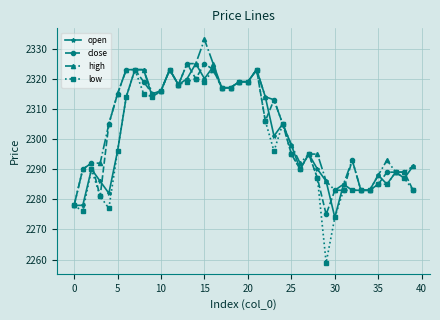

What is the highest value of the low series?

2323